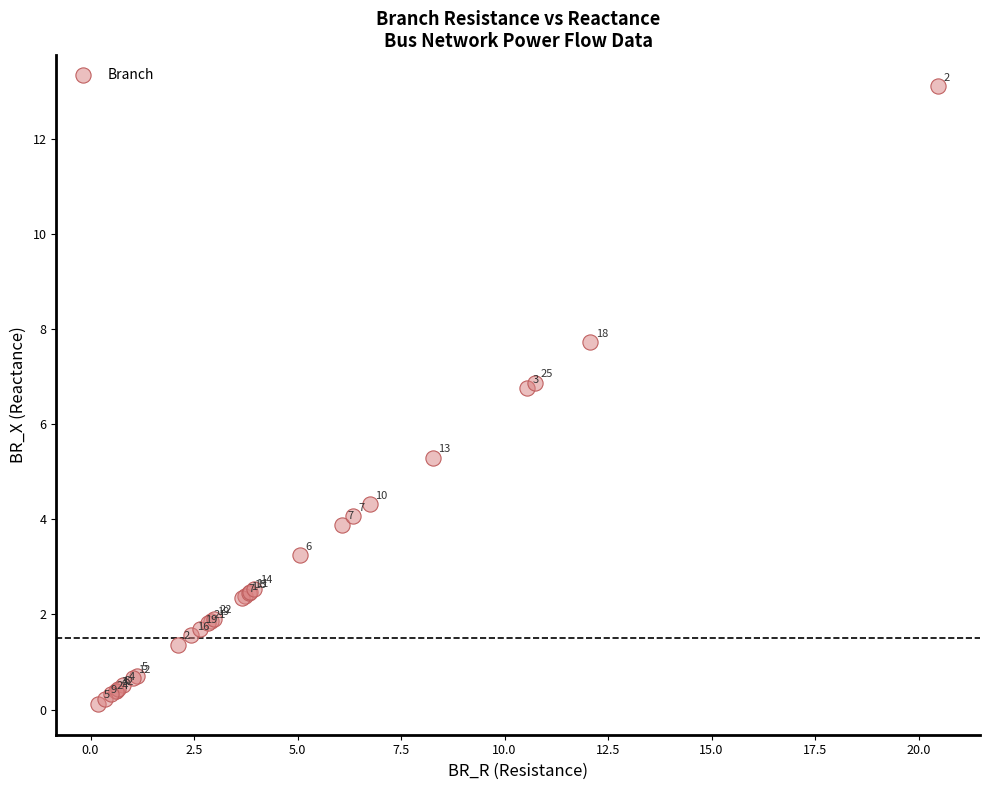

What Y value in the scatter plot is closest to 6?

5.3